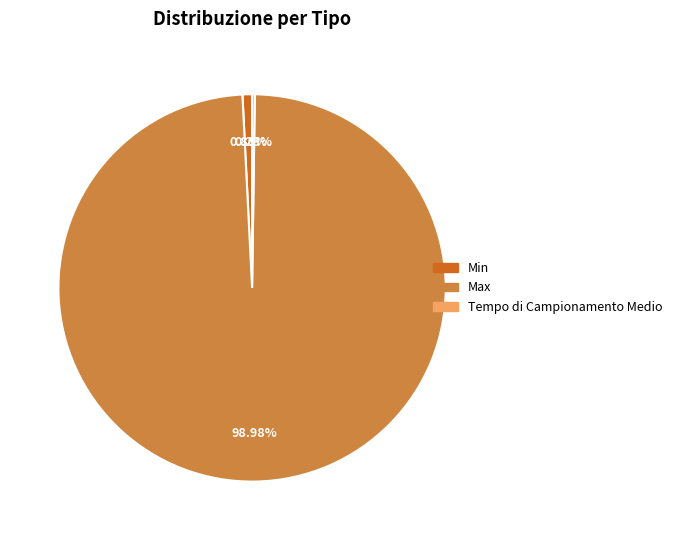

Which category has the biggest portion of the pie?

Max